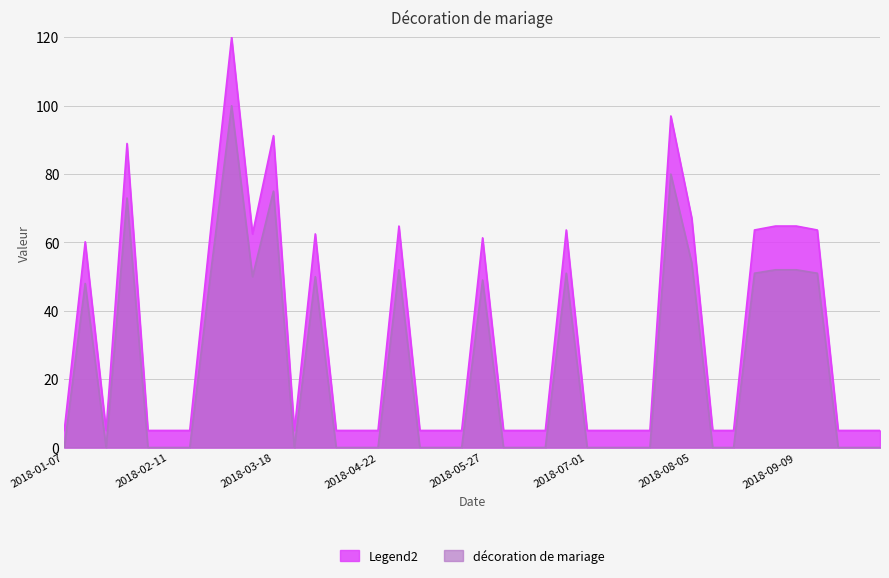

True or false: the data shows 207.8 at 2018-03-04.

False